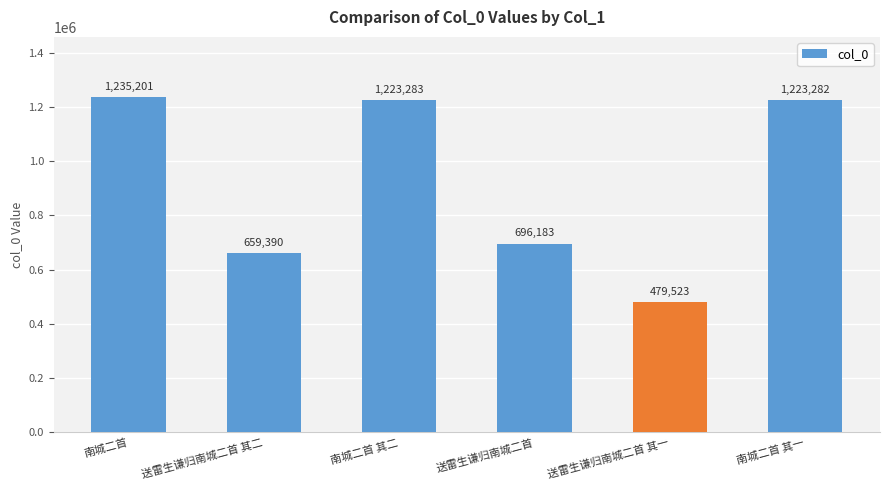

What is the change in value from 南城二首 to 南城二首 其一?

-11919